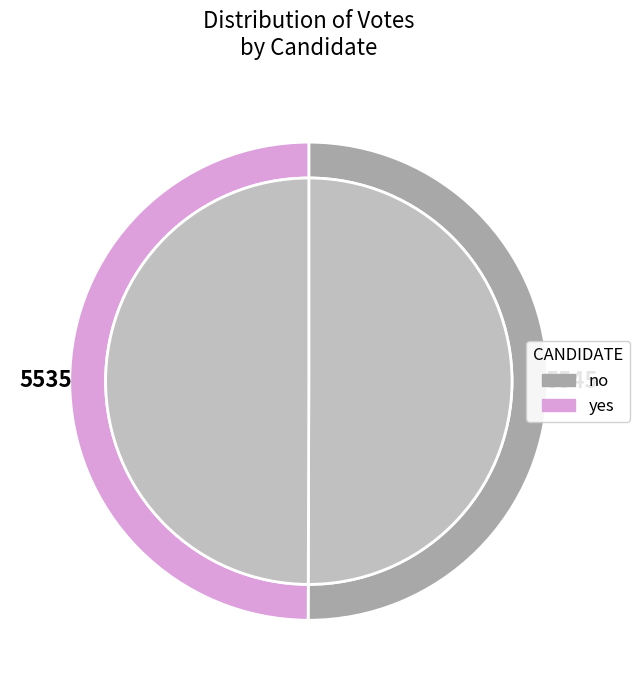

What is the change in value from no to yes?

-10